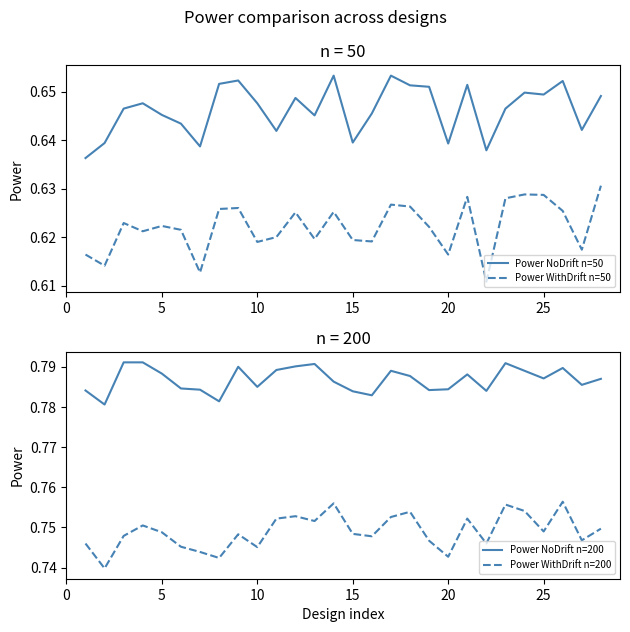

True or false: Power WithDrift n=200 and Power WithDrift n=50 cross at least once.

False